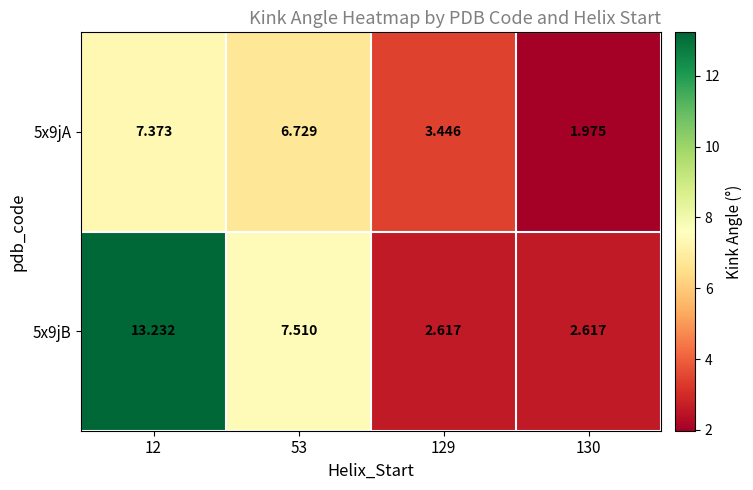

Is the value of 5x9jB at 130 greater than the value of 5x9jA at 130?

Yes